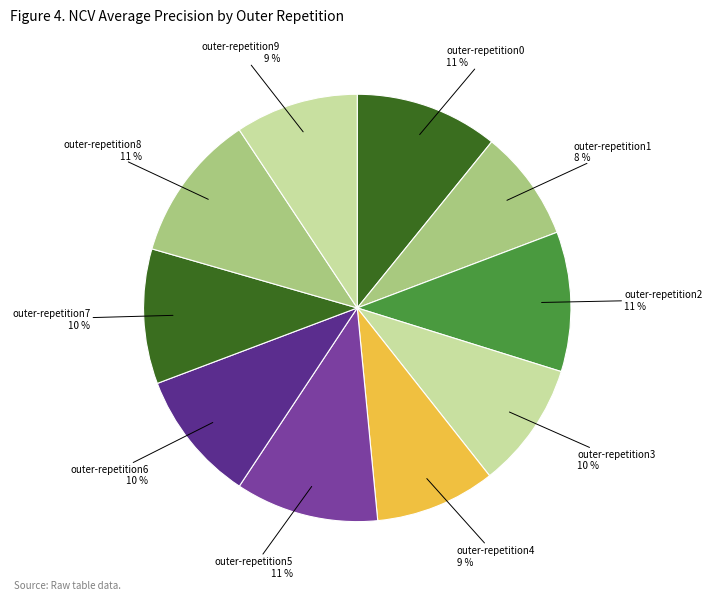

Is there any slice that represents more than half of the pie?

No